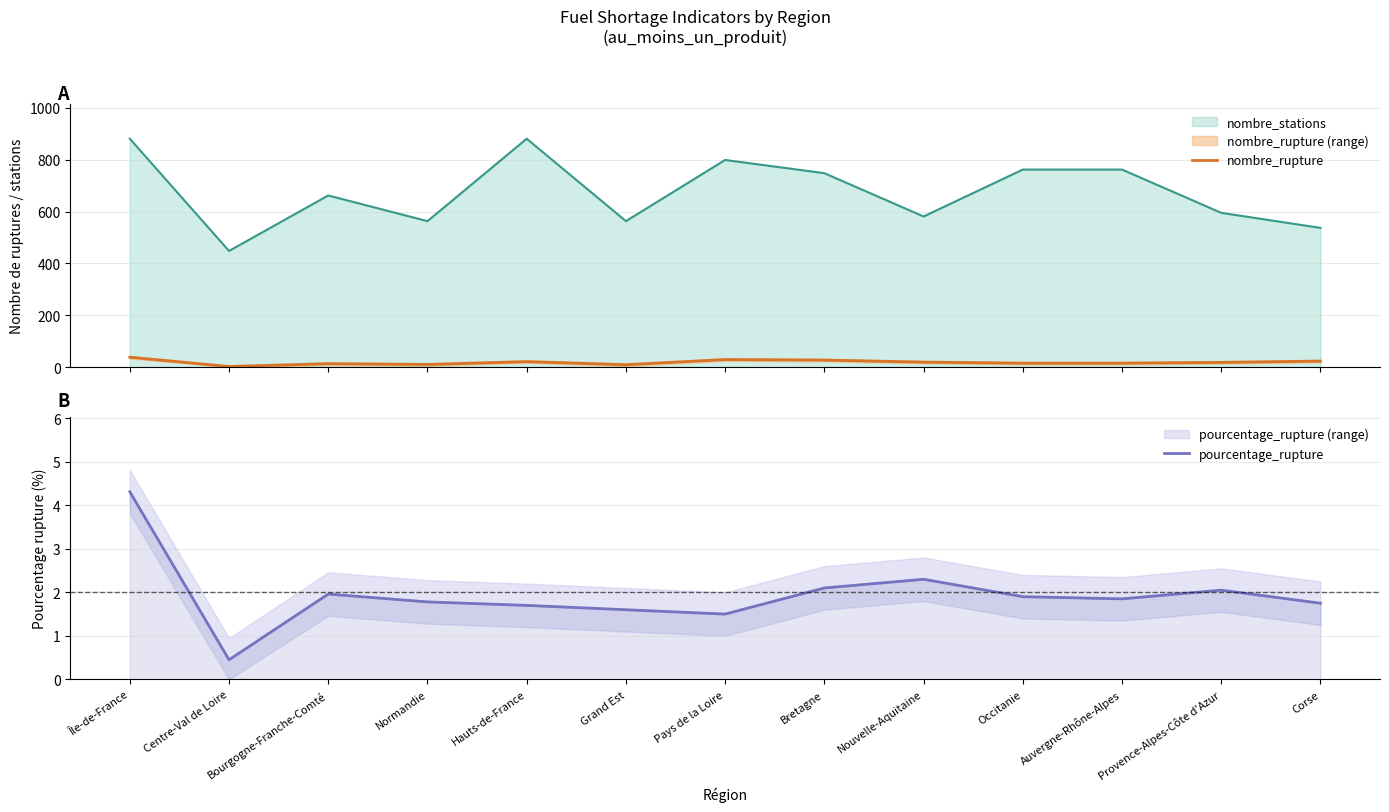

What is the difference between the maximum and minimum values in the nombre_rupture series?

36.0